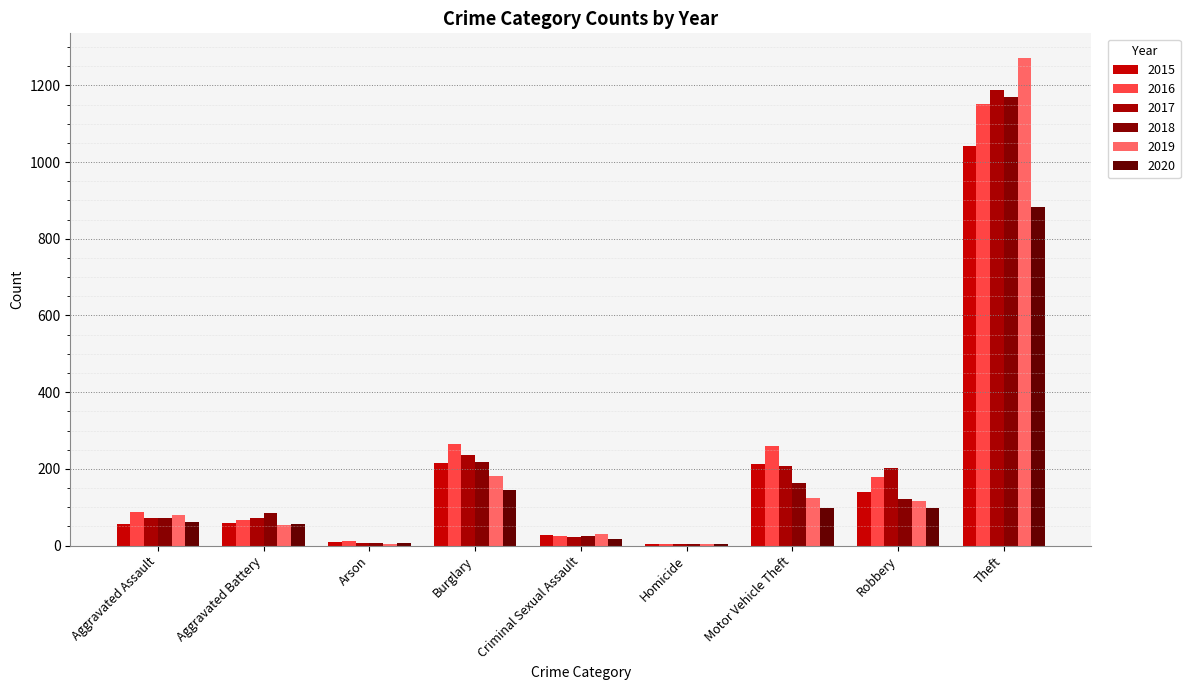

Rank the series by their maximum value, from highest to lowest.

2019, 2017, 2018, 2016, 2015, 2020